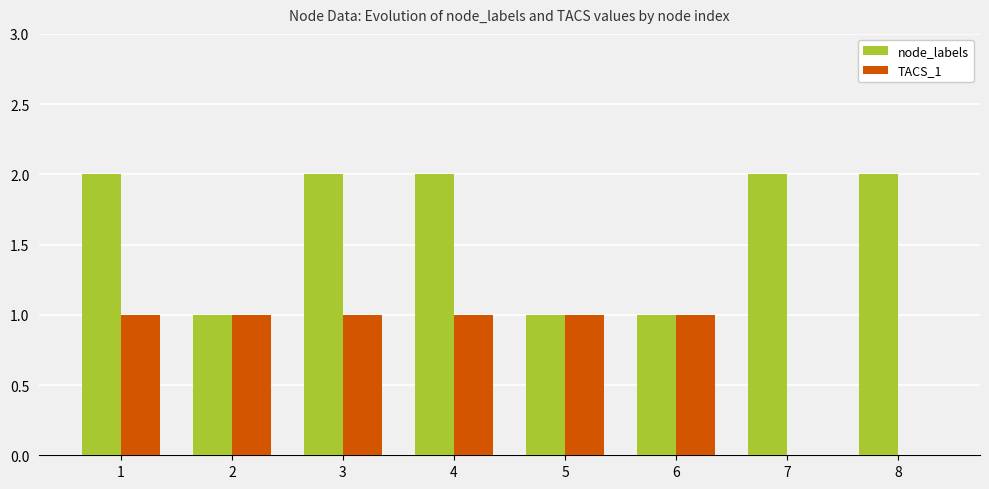

Which series has the largest total across all categories?

node_labels